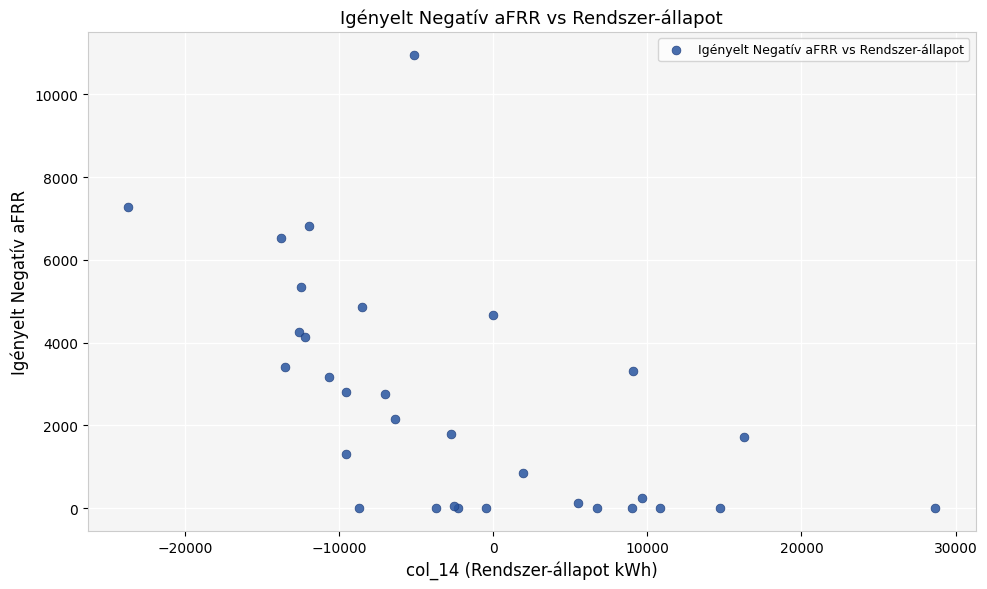

What Y value in the scatter plot is closest to 5479?

5336.9